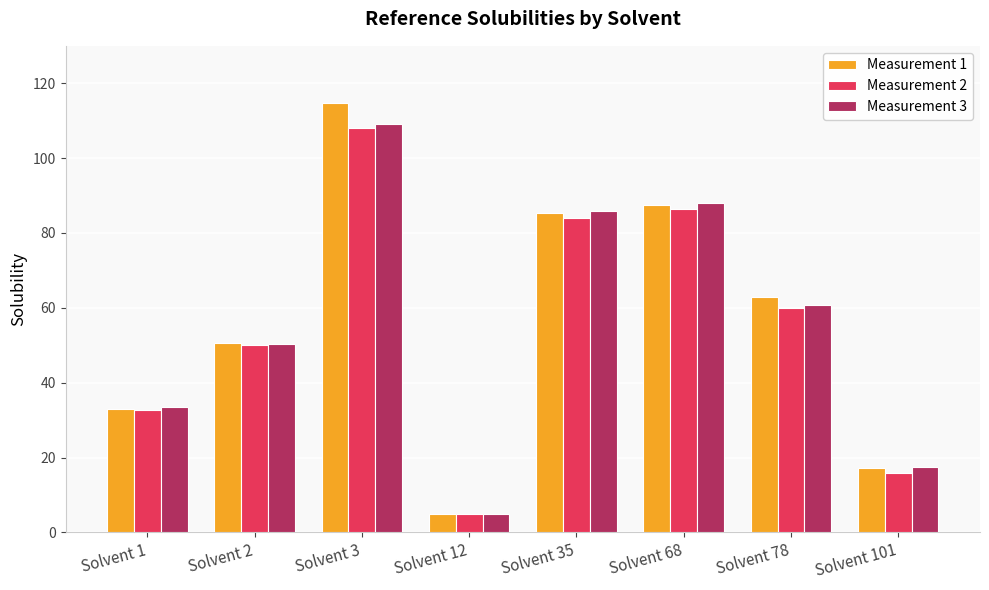

How many bars are there in each group?

3